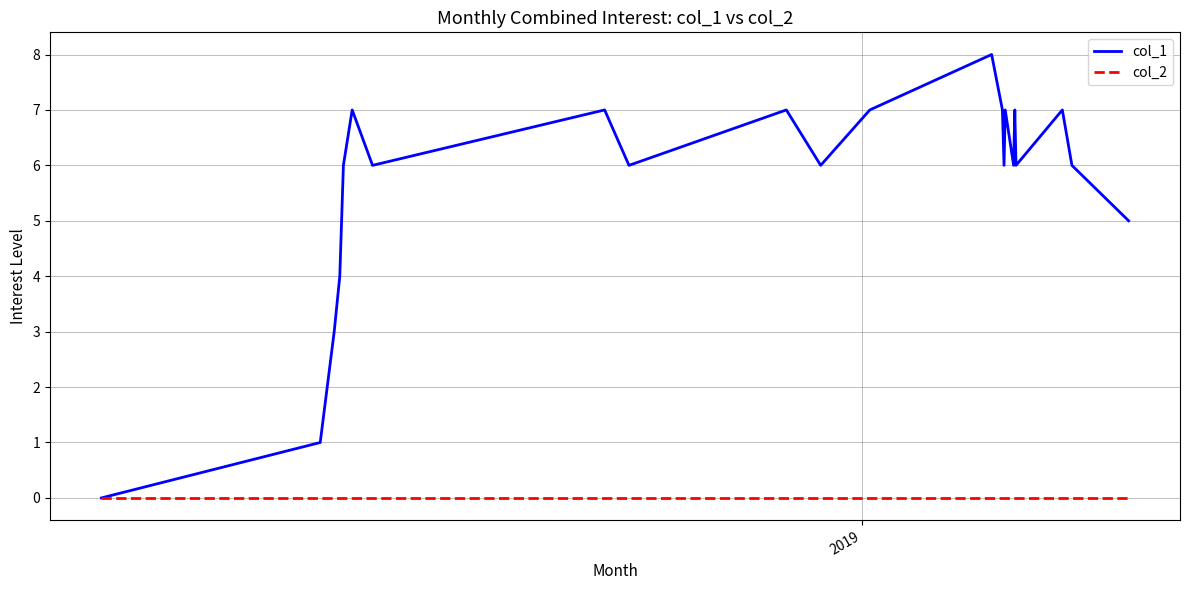

Which series has the largest range (max minus min)?

col_1